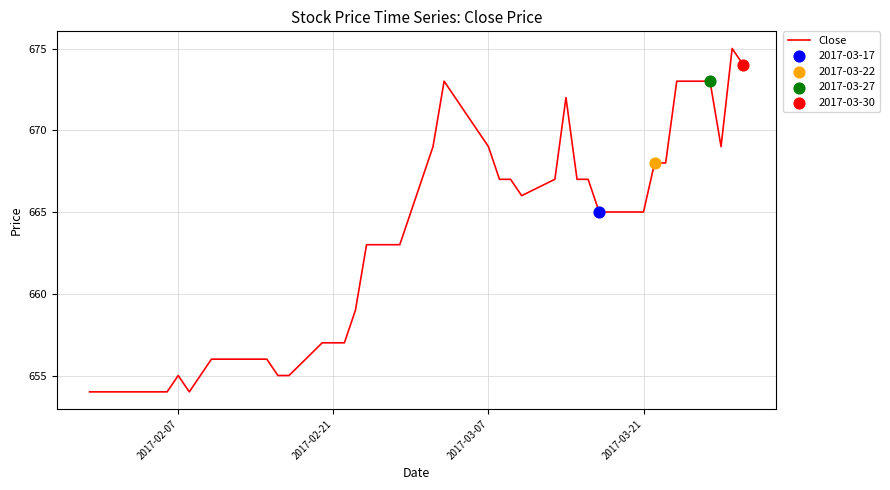

What is the difference between the maximum and minimum values?

21